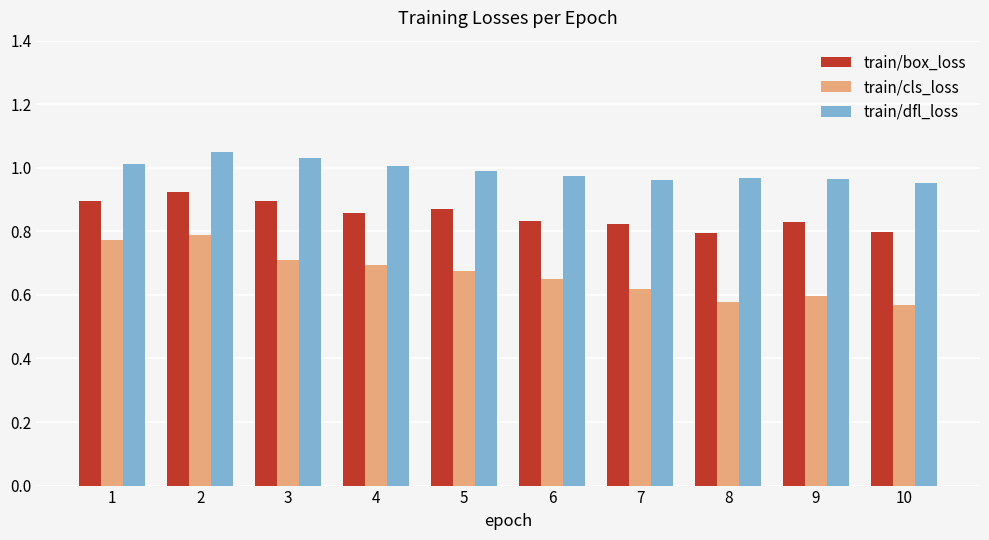

How many bars are there in total?

30